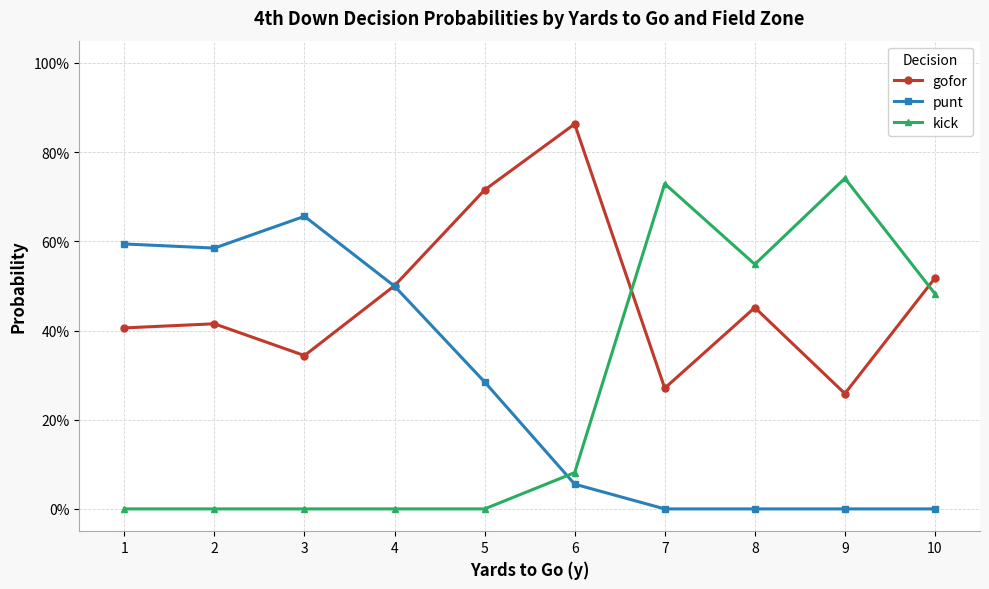

At 1, list the series in order from largest to smallest.

punt, gofor, kick